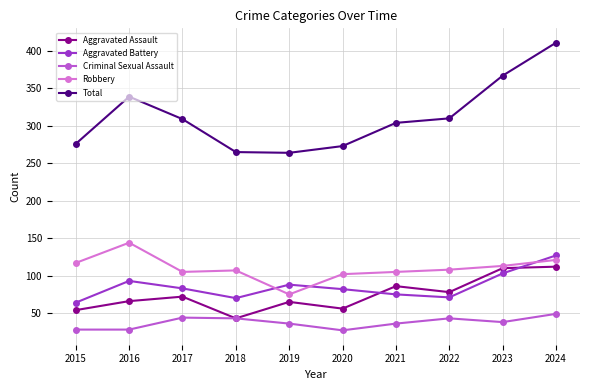

What is the value of the Criminal Sexual Assault point at the 4th from the left?

43